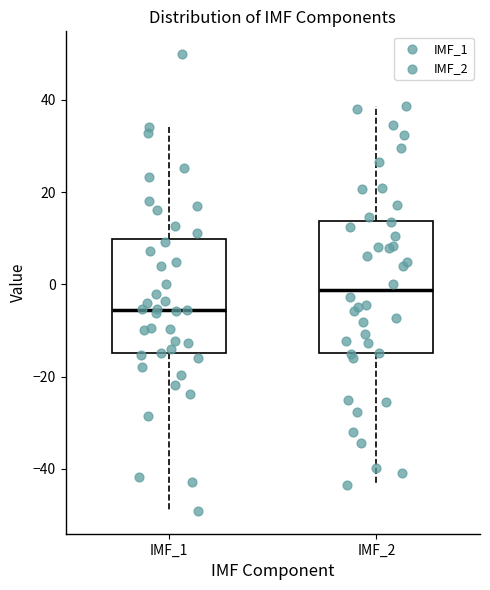

Reading left to right, read every box against the y-axis: the position of its median line, the range the box covers, and the ends of its whiskers. The values are not printed on the chart, so give them approximately, as read against the axis.

IMF_1: median -6, box -14 to 10, whiskers -50 to 34
IMF_2: median -2, box -14 to 14, whiskers -44 to 38